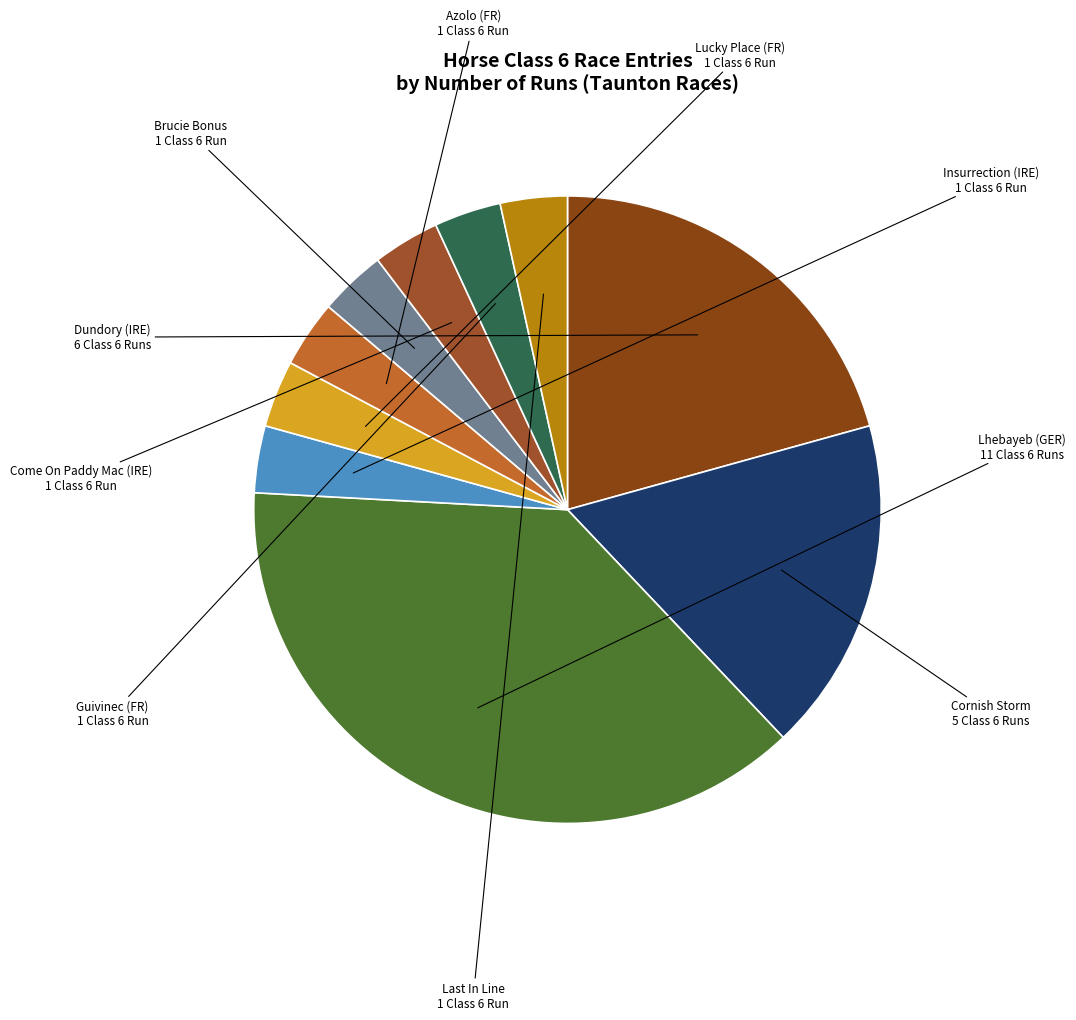

To the nearest percent, what is the average slice percentage?

10%